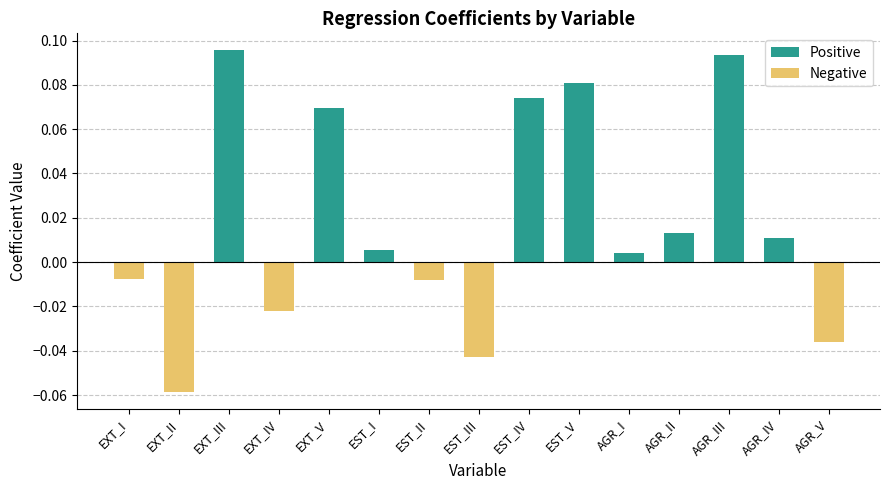

Where does the data first go above 0?

EXT_III